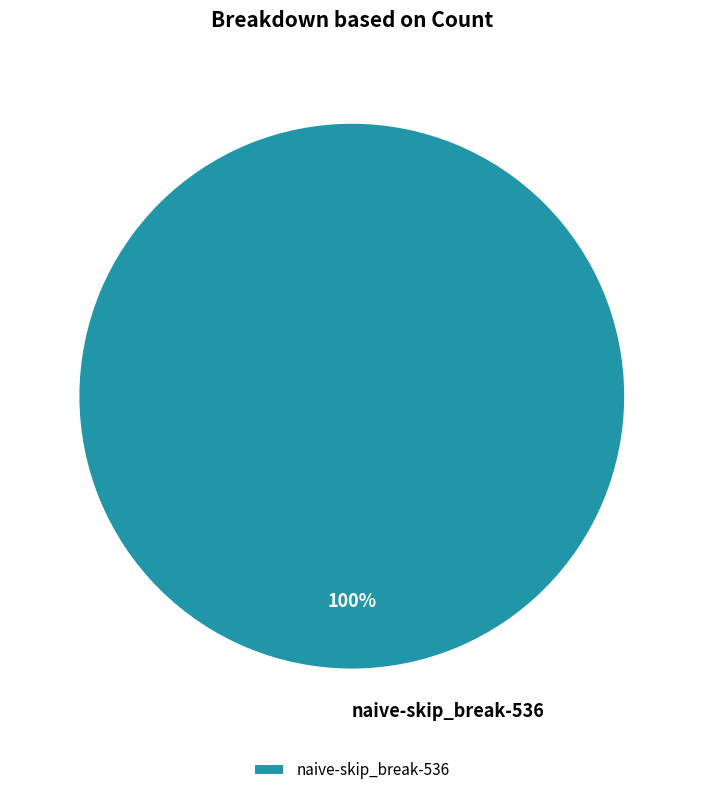

Rank the categories by value from highest to lowest.

naive-skip_break-536